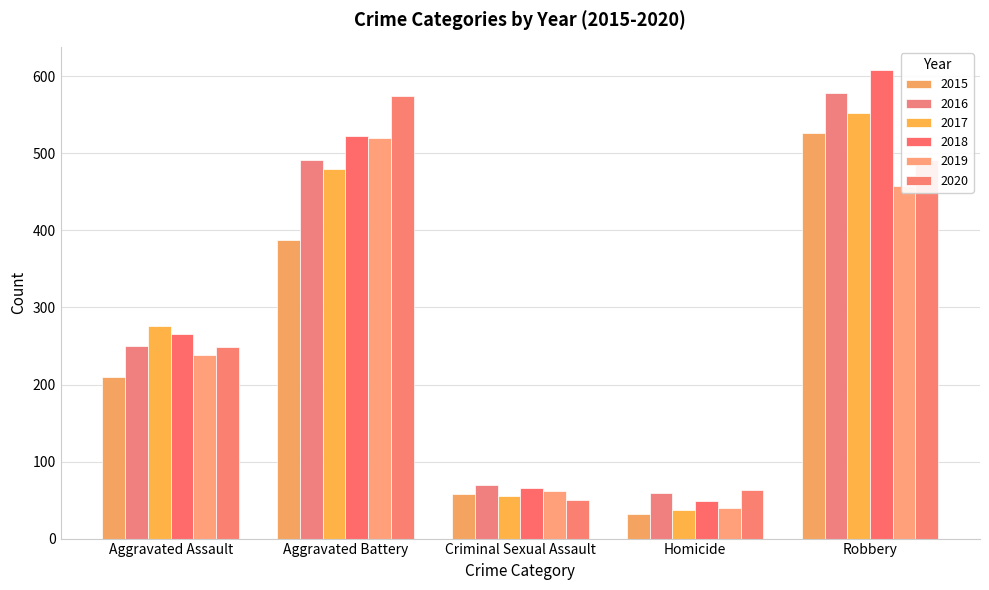

Is the value of 2020 at Criminal Sexual Assault greater than the value of 2016 at Robbery?

No